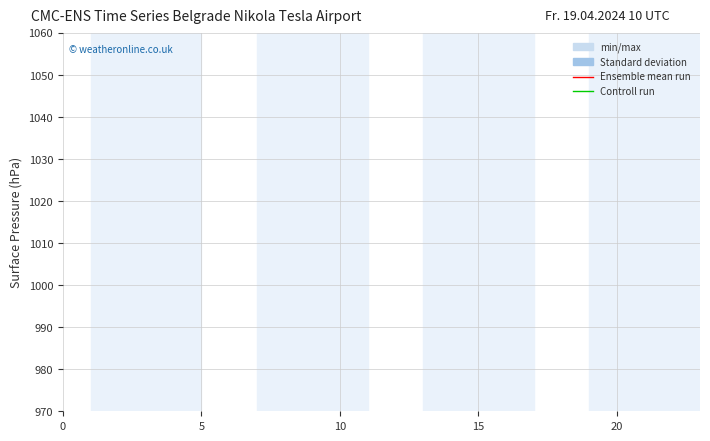

Which series has the largest total across all categories?

Ensemble mean run